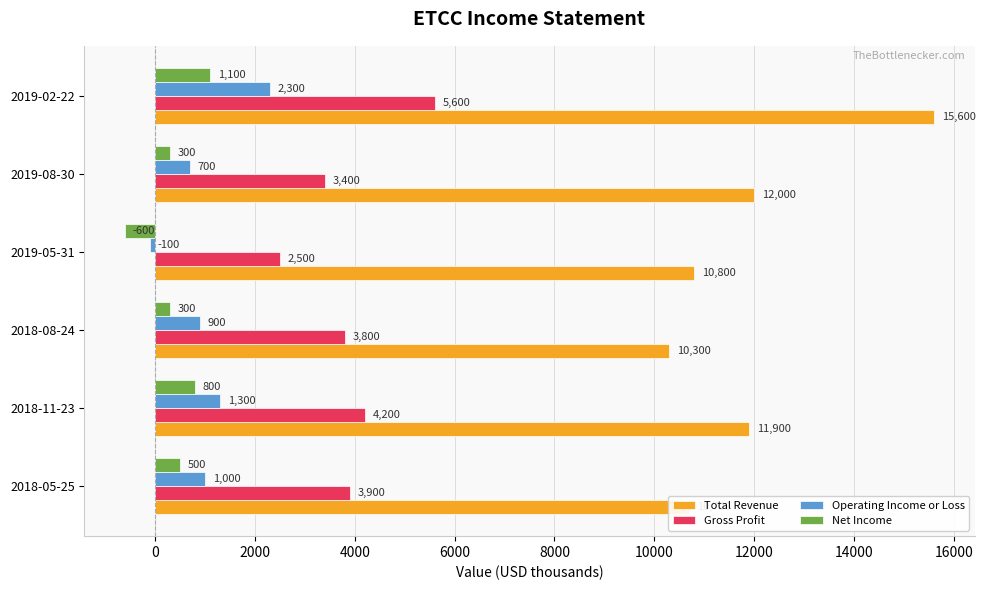

What is the average value of the Net Income series?

400